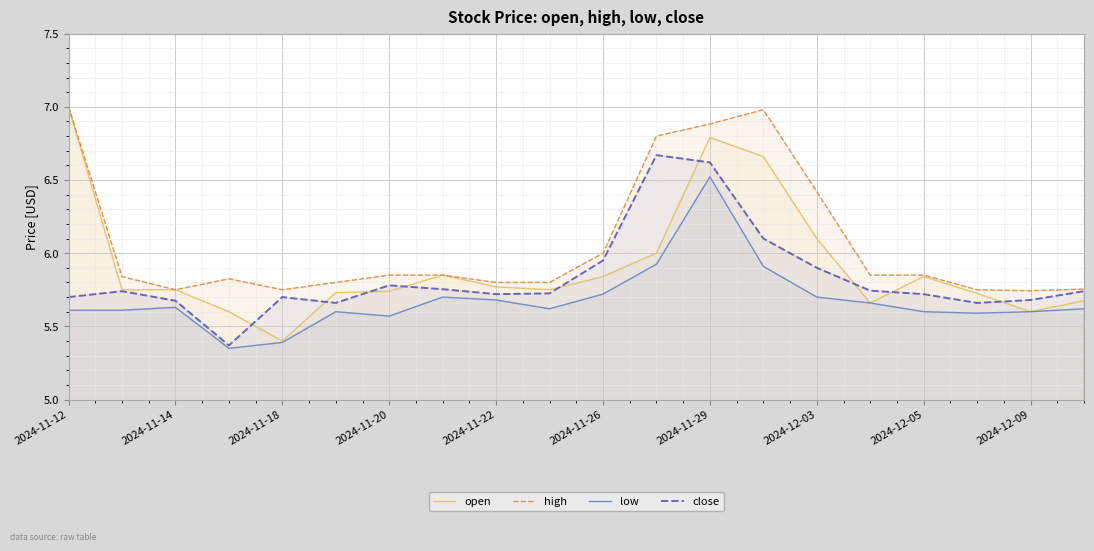

Rank the series by their average value, from lowest to highest.

low, close, open, high